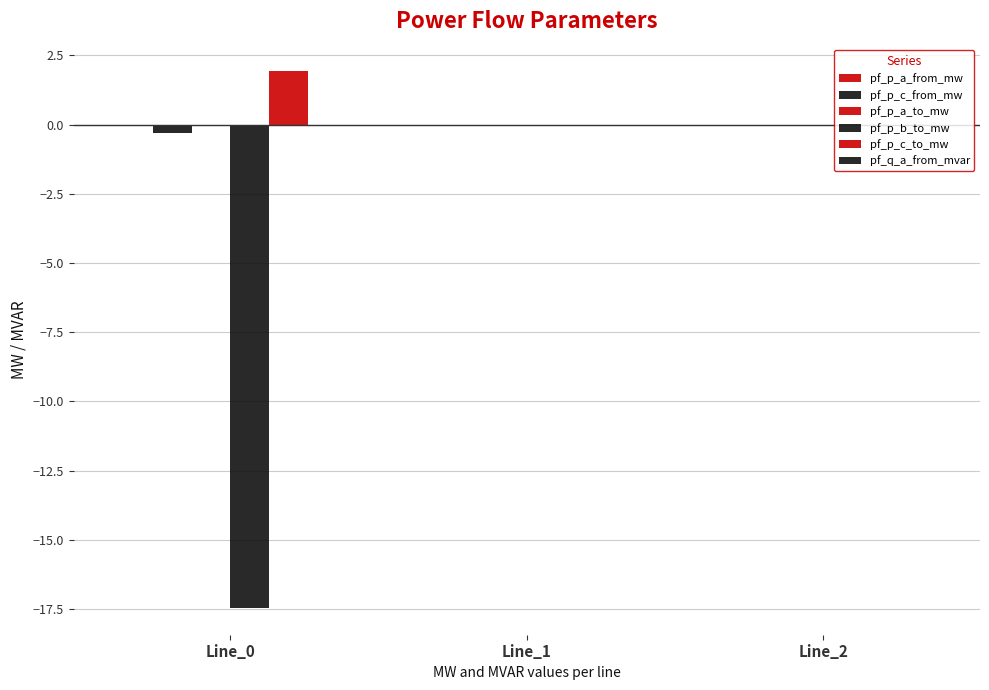

Reading left to right, what are all the values shown in this chart?

pf_p_a_from_mw: Line_0=-0.0	Line_1=-0.0	Line_2=-0.0
pf_p_c_from_mw: Line_0=-0.3	Line_1=0.0	Line_2=0.0
pf_p_a_to_mw: Line_0=0.0	Line_1=0.0	Line_2=0.0
pf_p_b_to_mw: Line_0=-17.5	Line_1=-0.0	Line_2=-0.0
pf_p_c_to_mw: Line_0=1.9	Line_1=-0.0	Line_2=-0.0
pf_q_a_from_mvar: Line_0=0.0	Line_1=-0.0	Line_2=-0.0